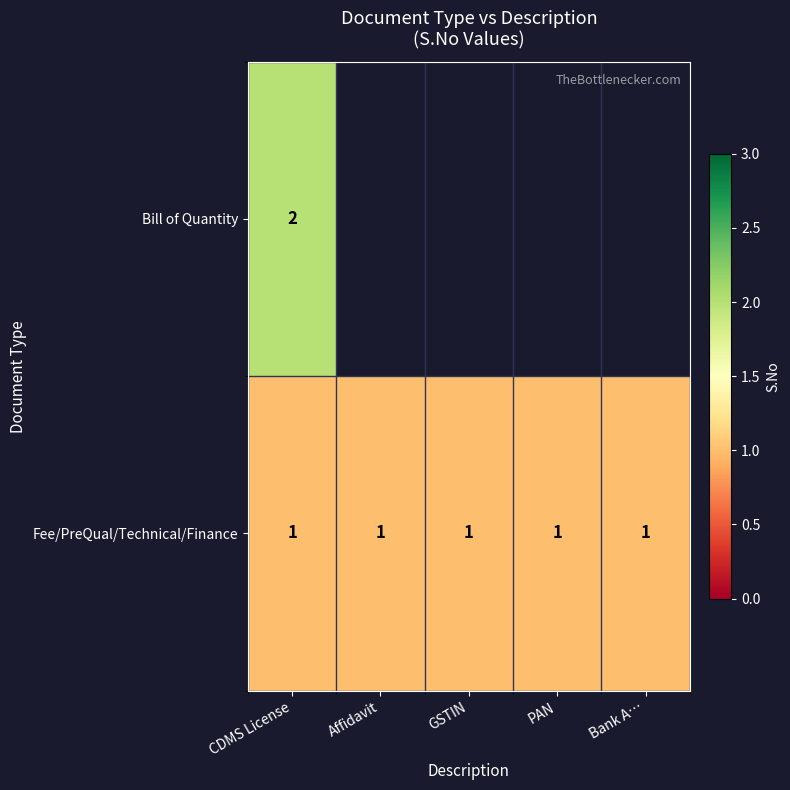

What is the sum of all Fee/PreQual/Technical/Finance values?

5